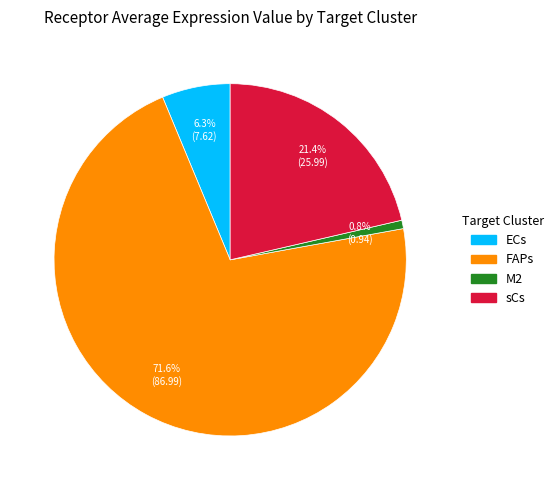

To the nearest percent, what is the difference between the M2 and FAPs slice percentages?

71%